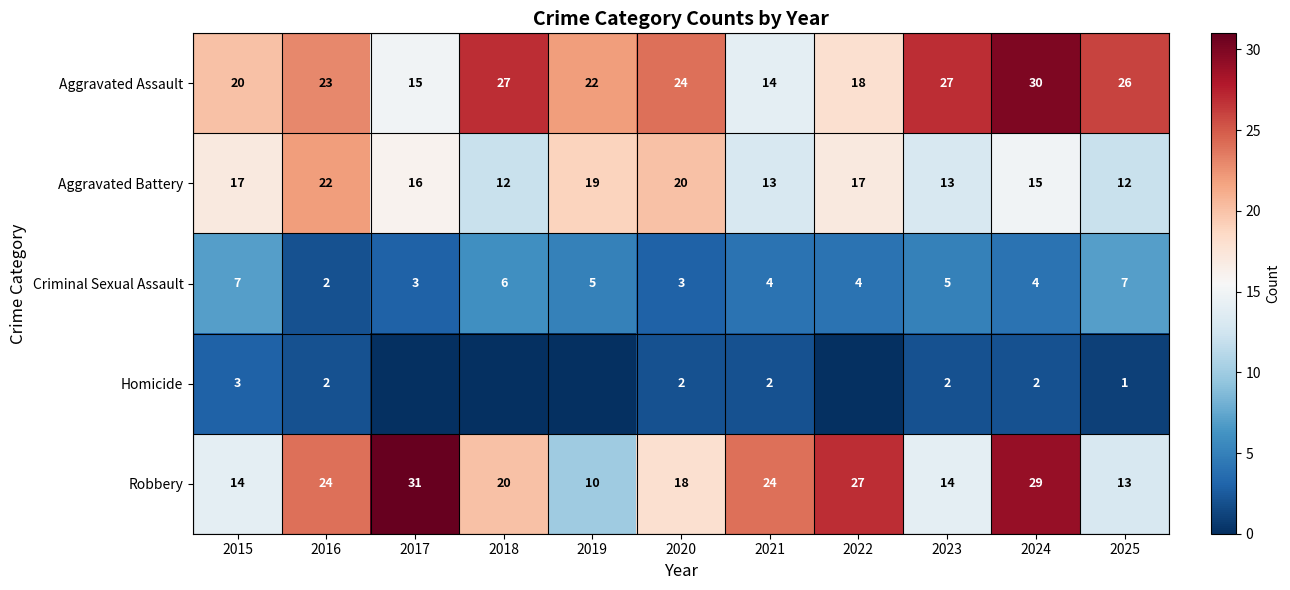

At 2020, list the series in order from largest to smallest.

Aggravated Assault, Aggravated Battery, Robbery, Criminal Sexual Assault, Homicide